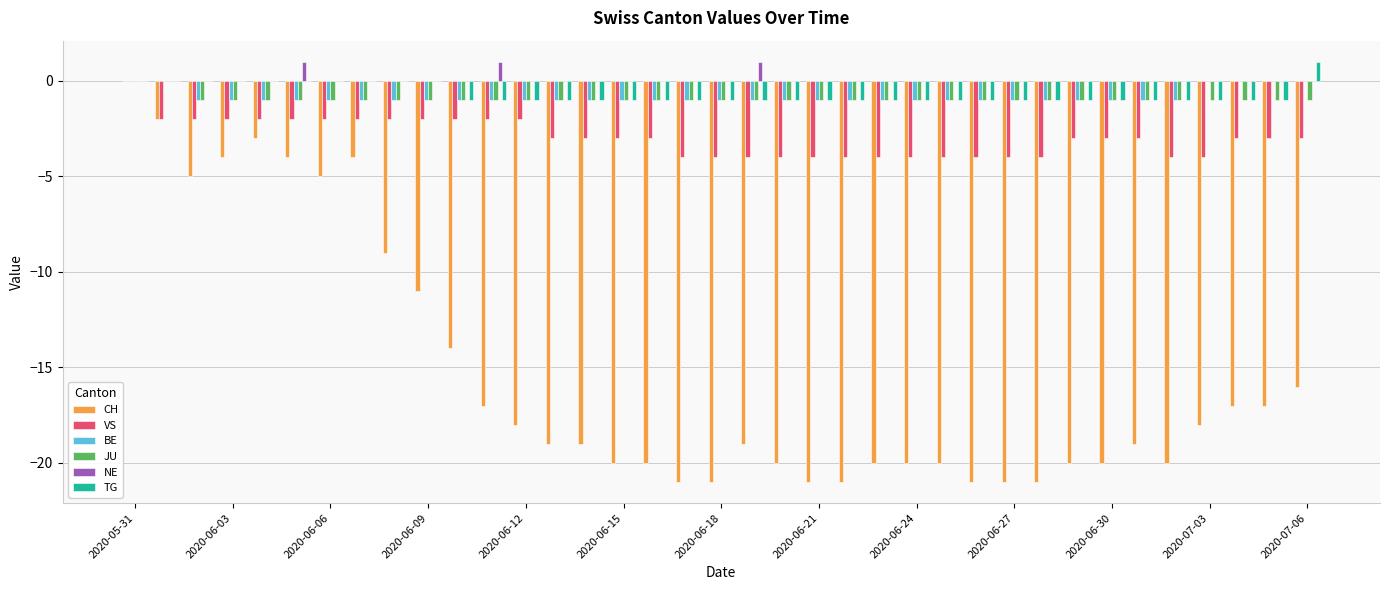

Which series has the largest total across all categories?

NE